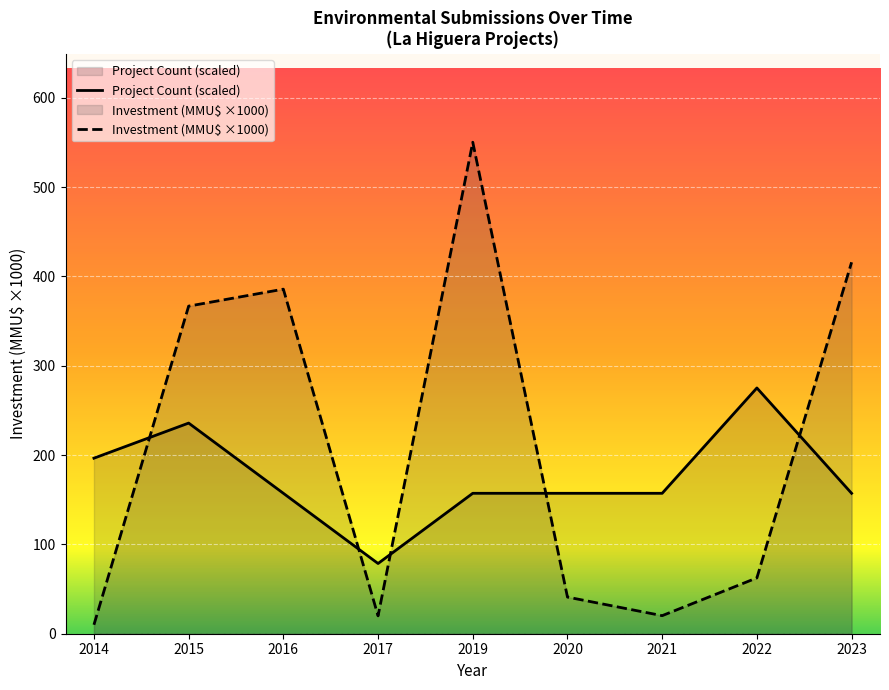

How many interior local valleys does the Investment (MMU$ ×1000) series have?

2